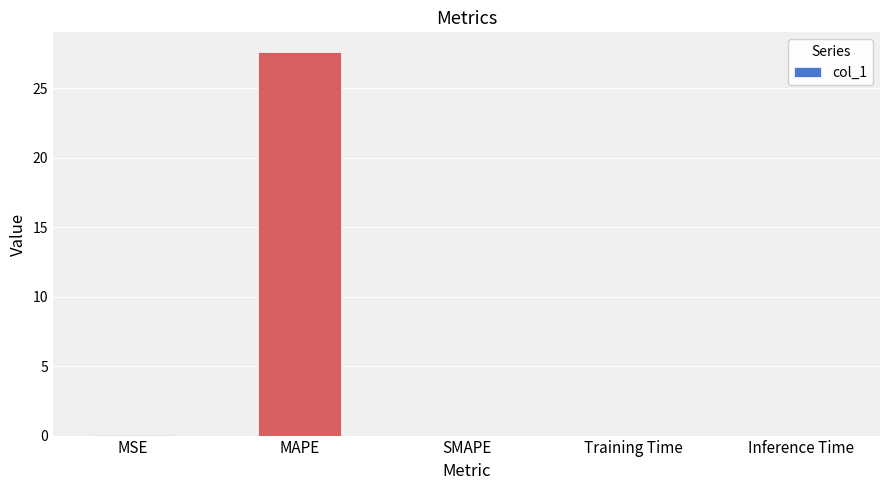

What is the sum of the values at SMAPE and MAPE?

27.6